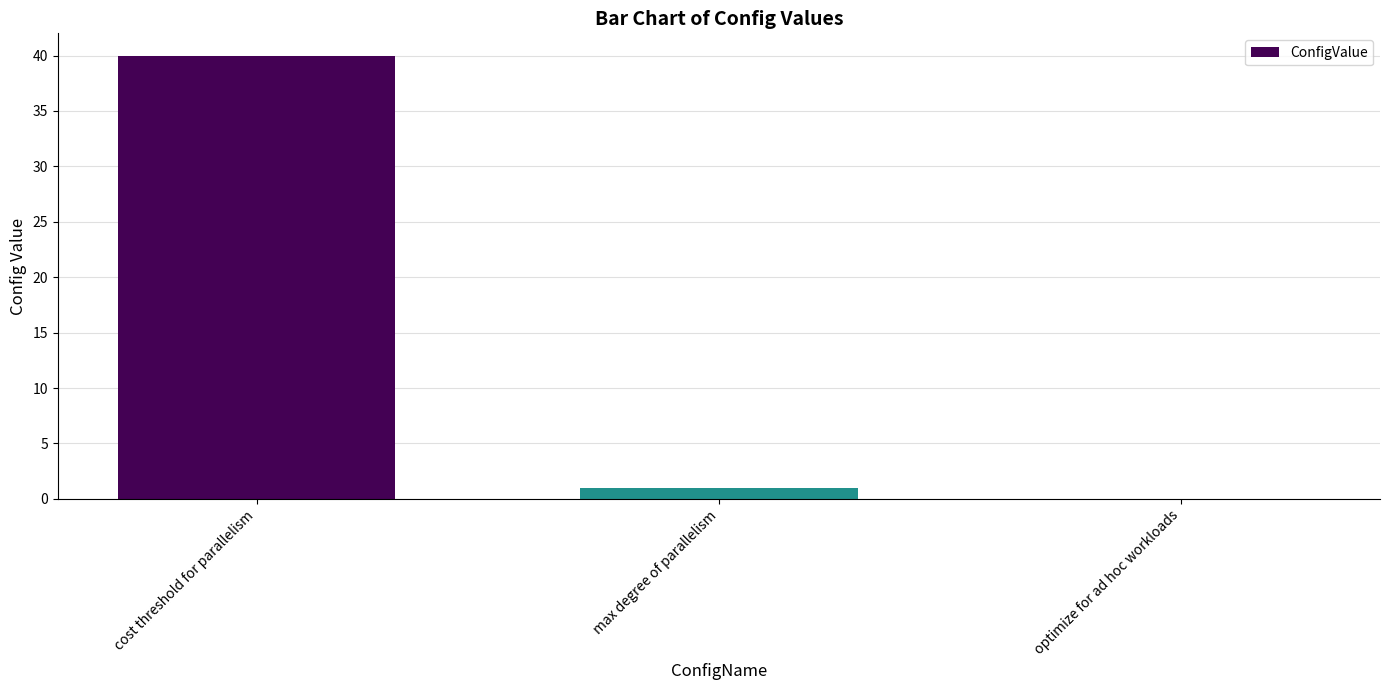

Does the chart contain stacked bars?

No